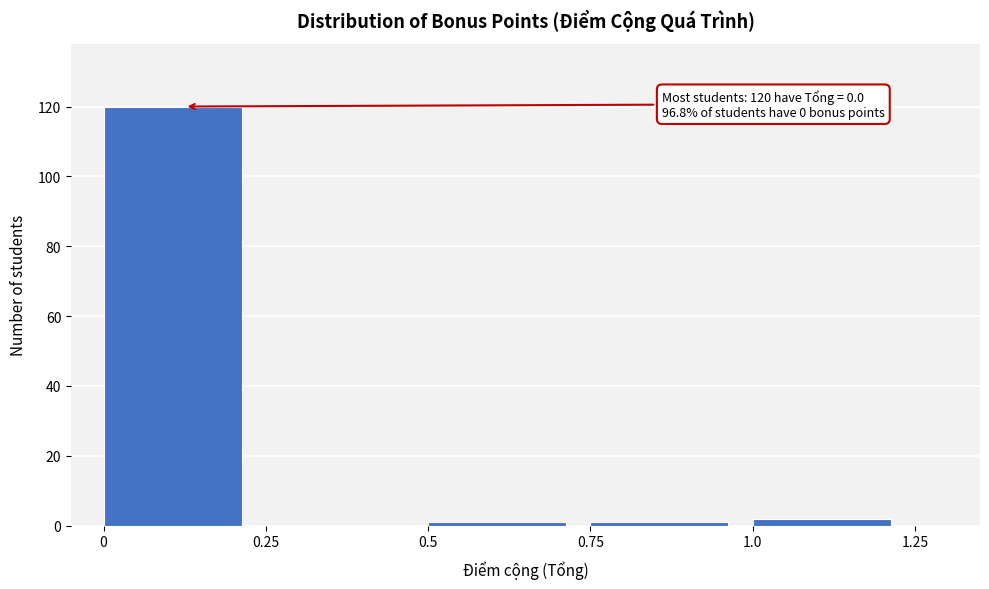

Which range on the x-axis has the tallest bar?

0 to 0.25